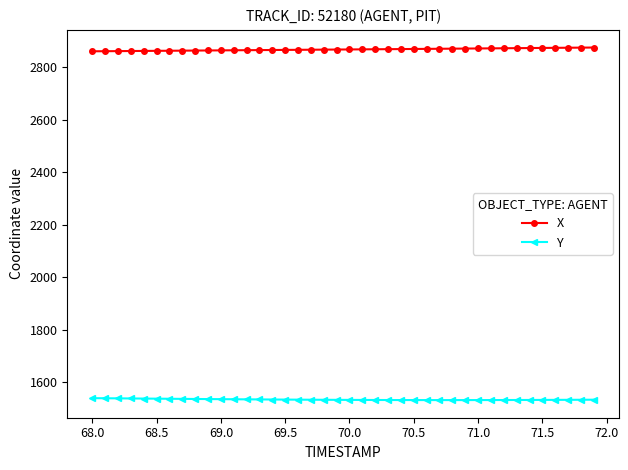

What is the value of the Y point at the 24th from the left?

1531.9